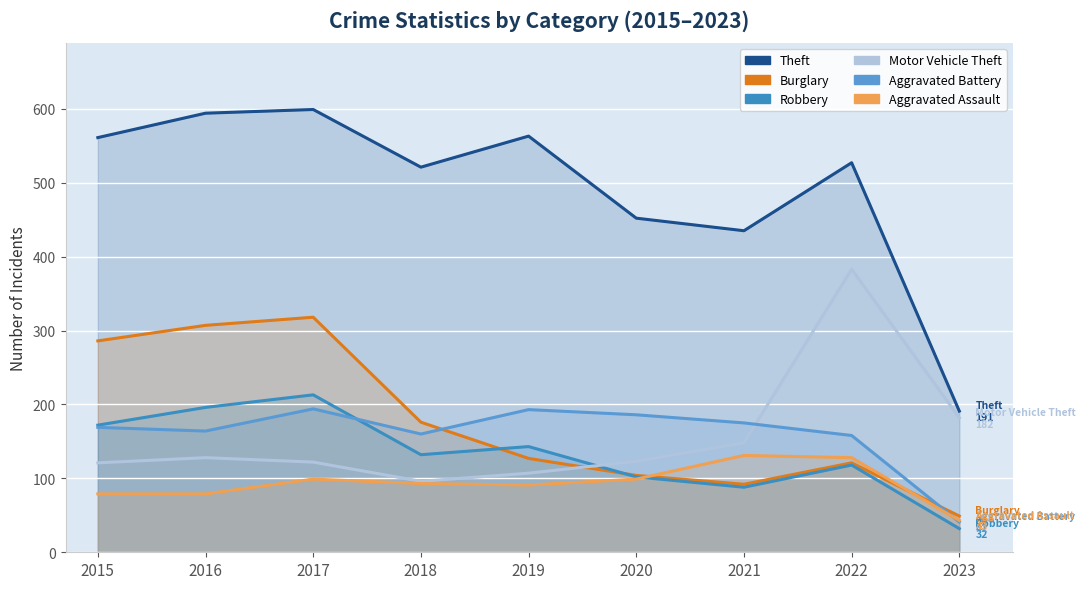

How many interior local valleys does the Burglary series have?

1